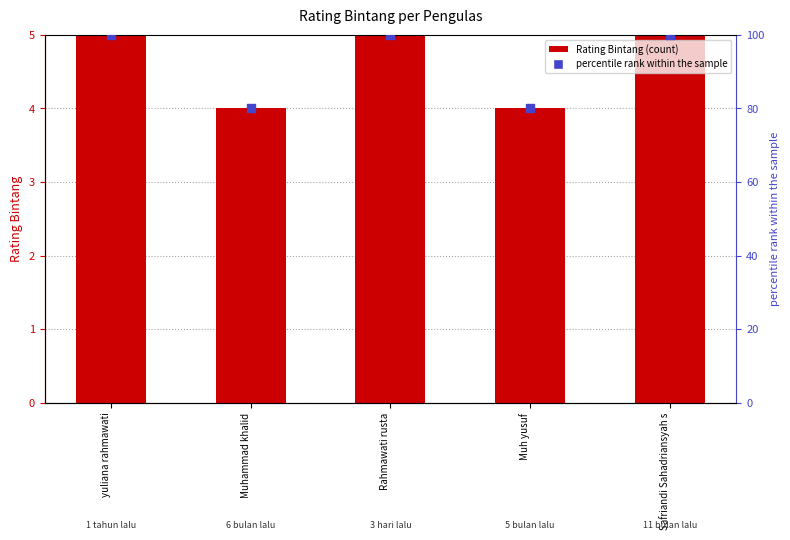

Which series contains the lowest Y value?

Rating Bintang